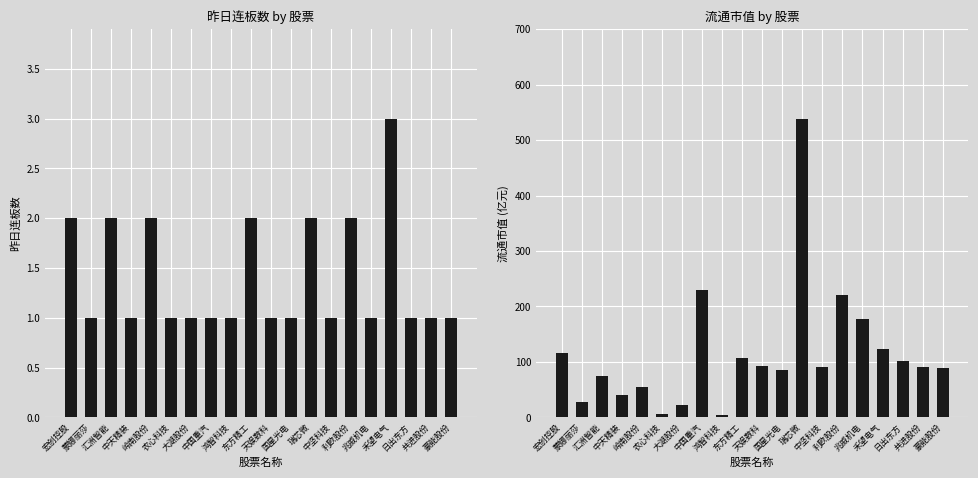

What are all the series names shown in the legend?

昨日连板数, 流通市值(亿)